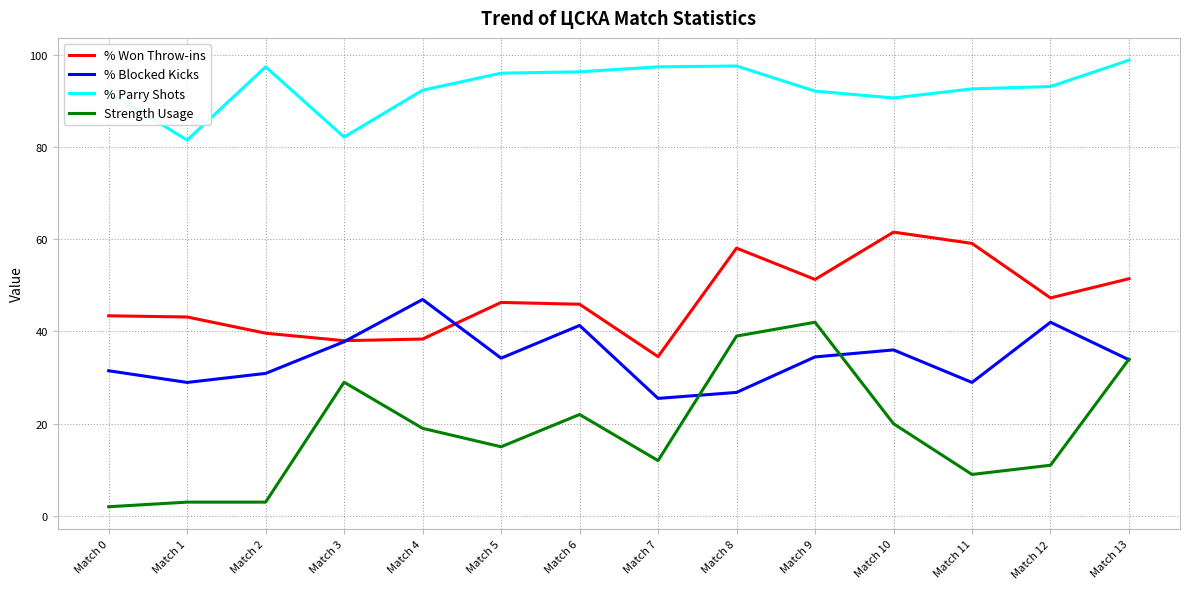

Is the value of % Won Throw-ins at Match 4 greater than the value of % Blocked Kicks at Match 5?

Yes